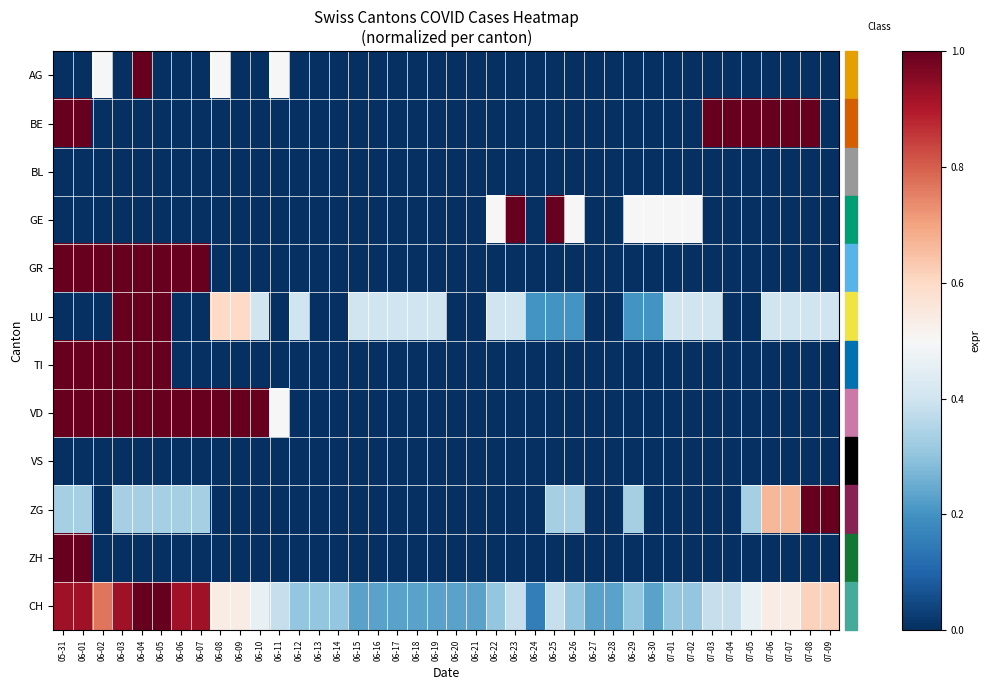

Which series has the largest range (max minus min)?

AG